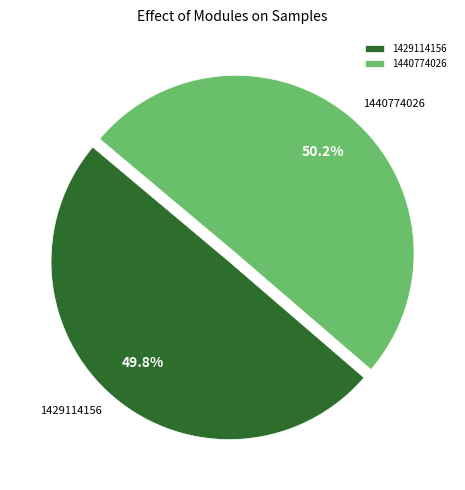

Do 1429114156 and 1440774026 together represent more than half of the pie?

Yes